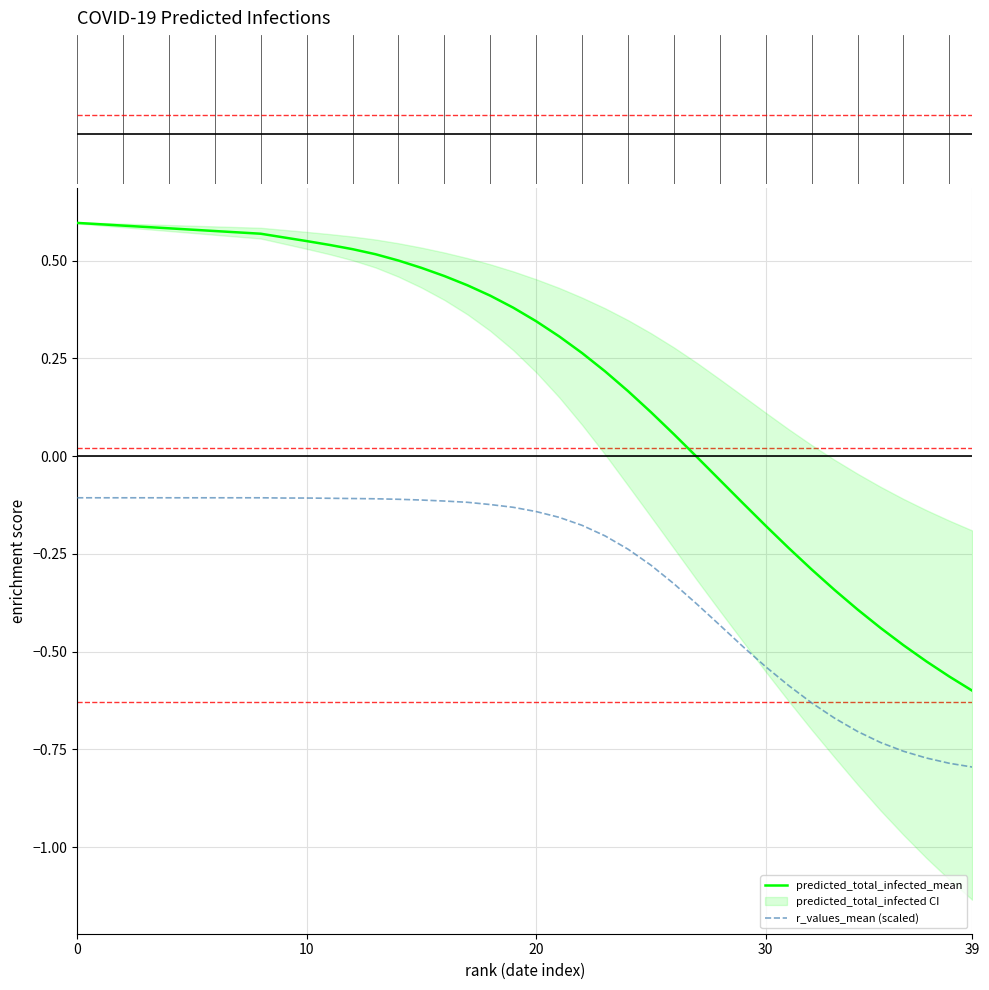

What is the difference between the maximum and minimum values in the r_values_mean (scaled) series?

0.7